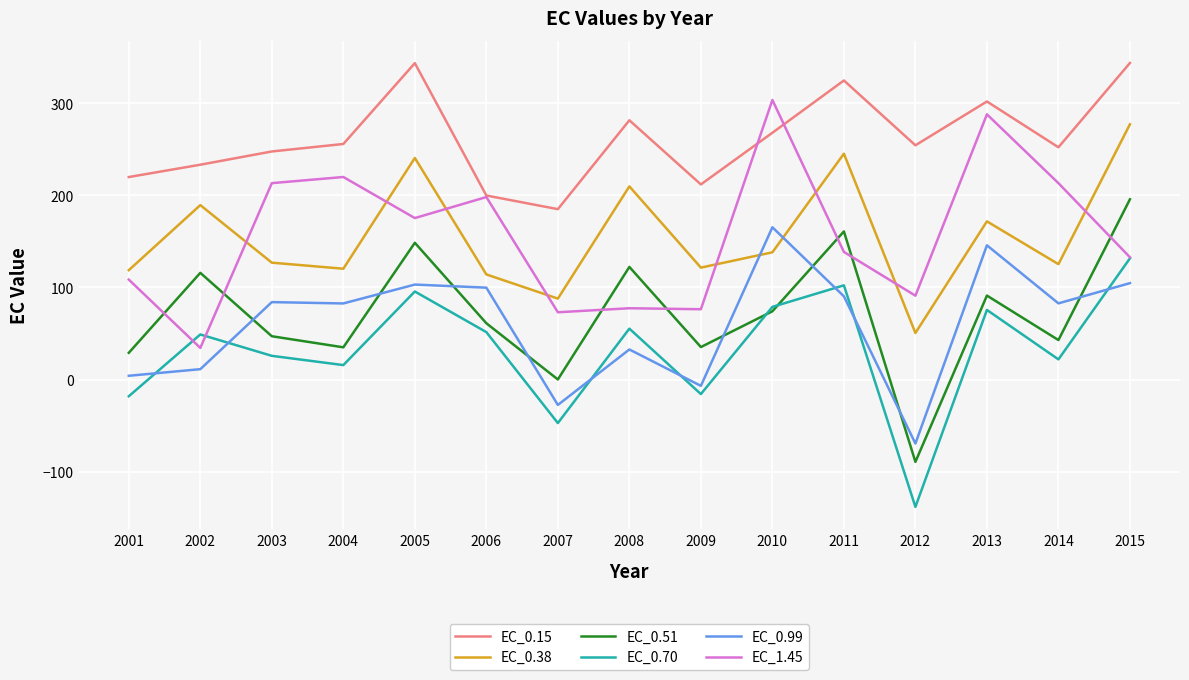

How many categories are shown in the chart?

15